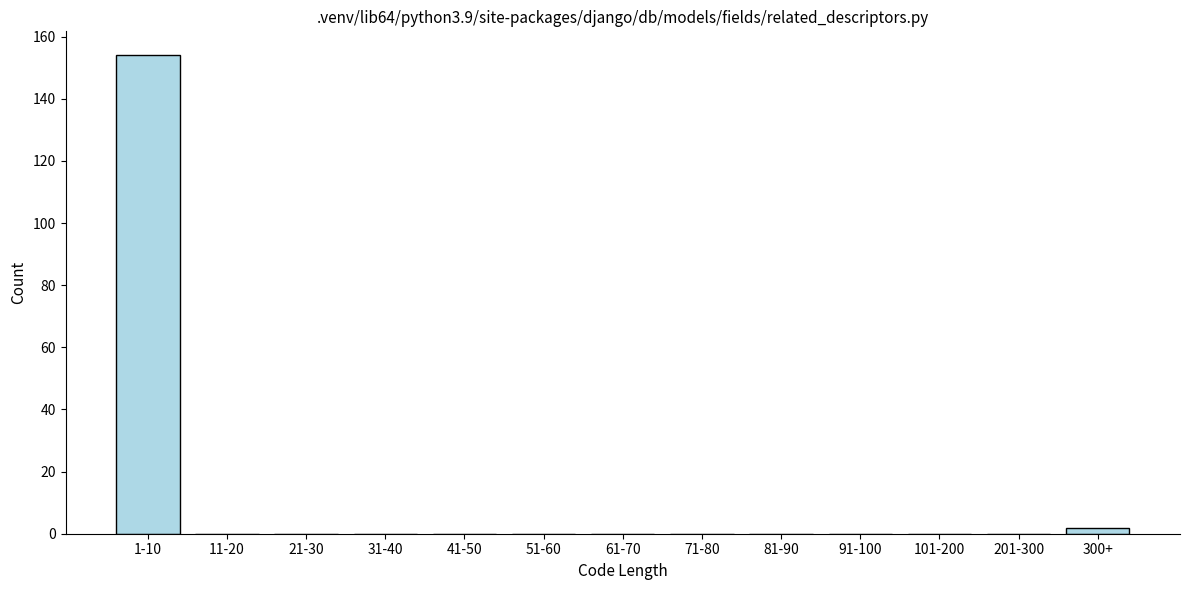

Reading left to right, what are all the values shown in this chart?

1-10=154	11-20=0	21-30=0	31-40=0	41-50=0	51-60=0	61-70=0	71-80=0	81-90=0	91-100=0	101-200=0	201-300=0	300+=2